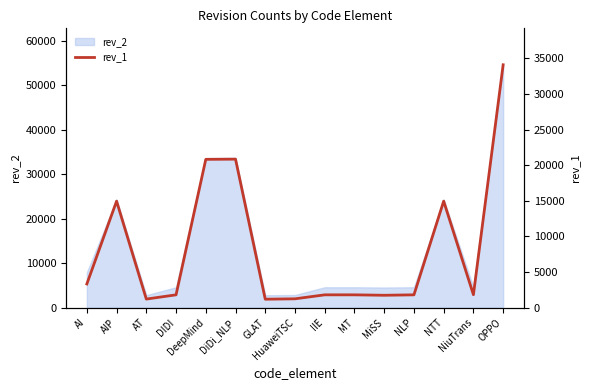

What is the smallest value displayed?

1194